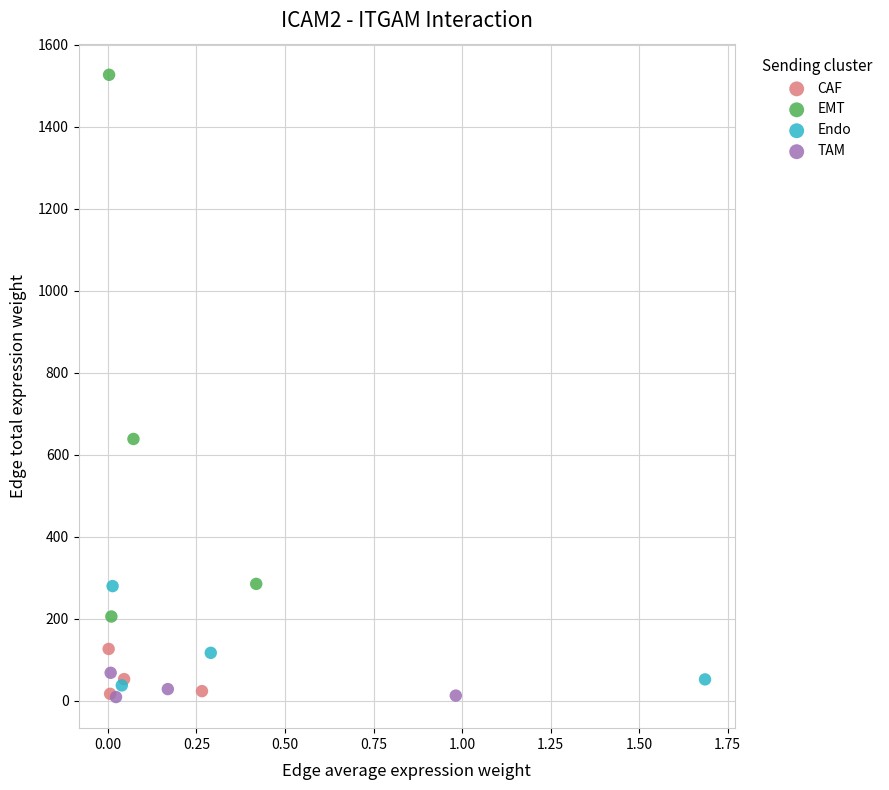

Which series reaches the maximum Y coordinate?

EMT